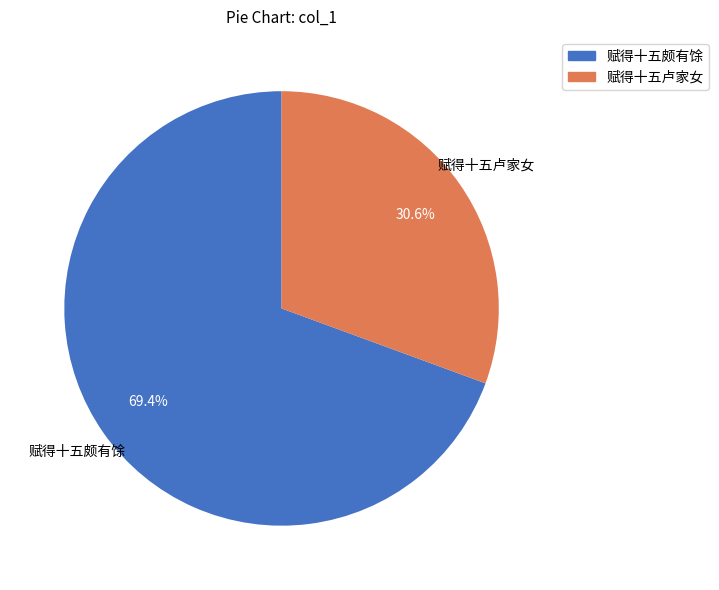

What percentage is the 赋得十五颇有馀 slice, to the nearest percent?

69%